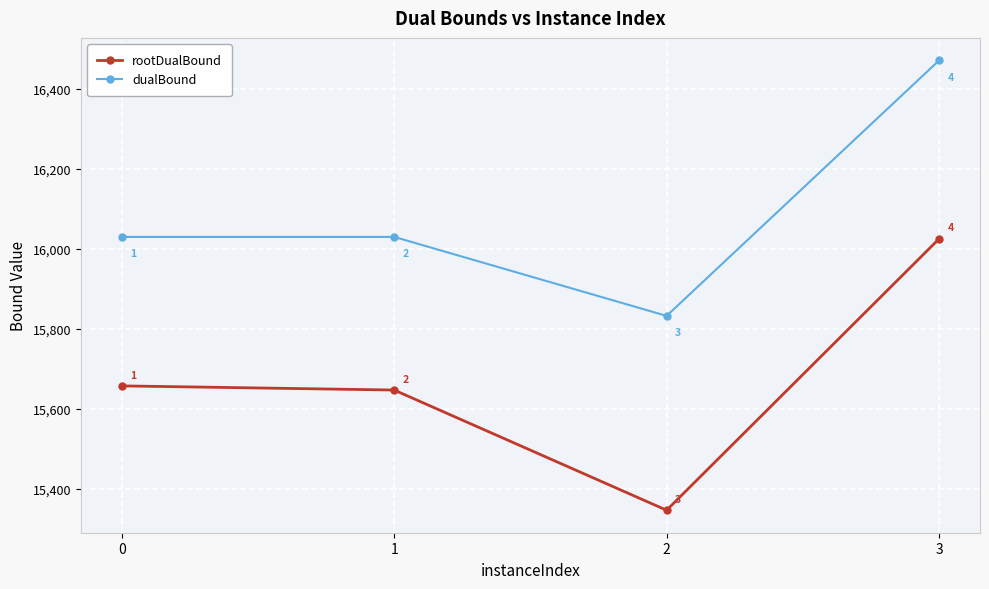

The value of dualBound at 2 is 15832.4. True or false?

True